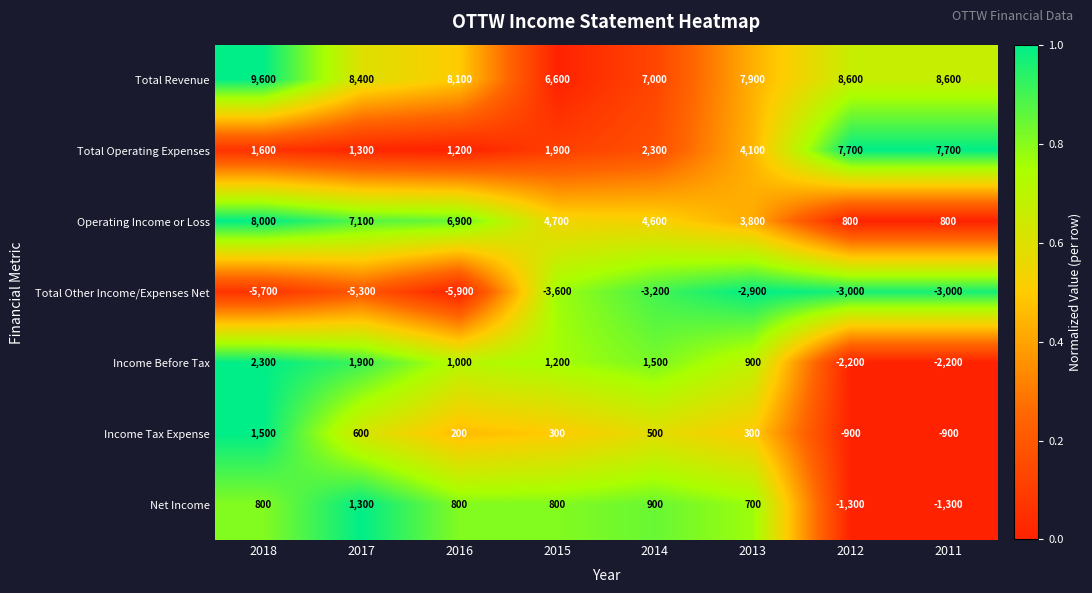

The Total Operating Expenses series shows 6861 at 2013. True or false?

False